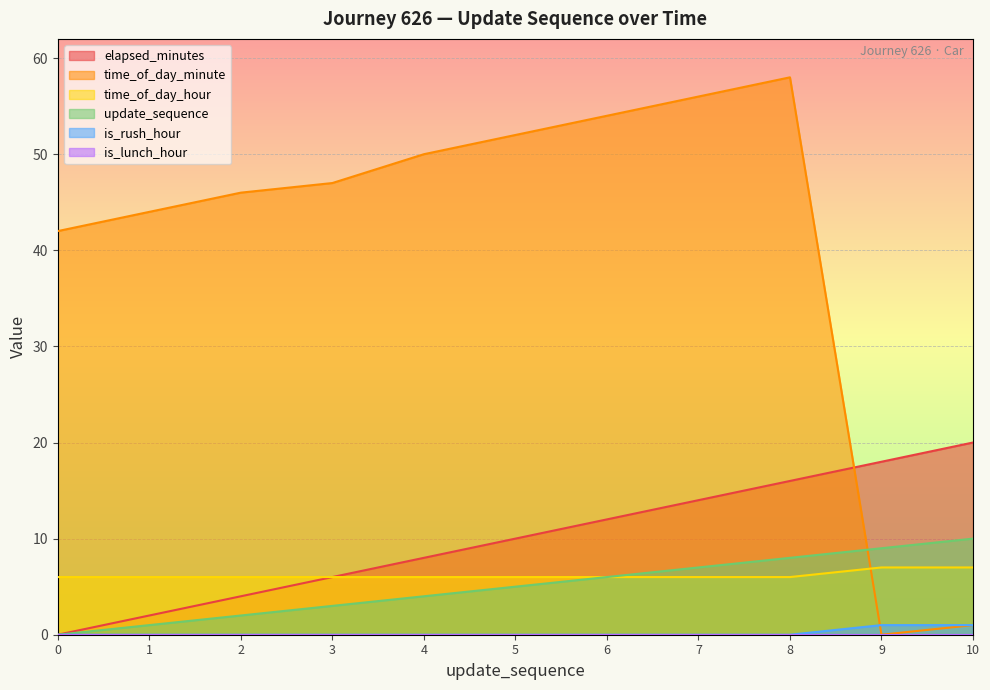

Between 2 and 3, which is larger?

3